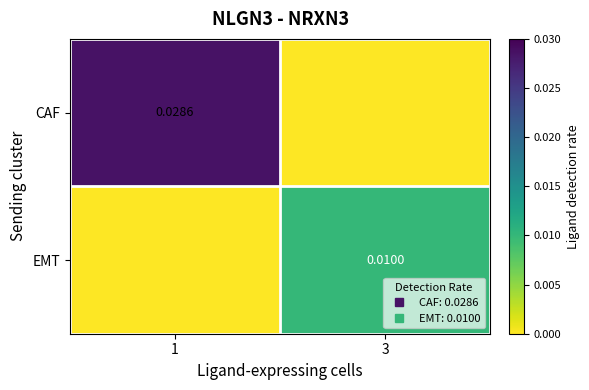

Which series changed the most between 1 and 3?

CAF